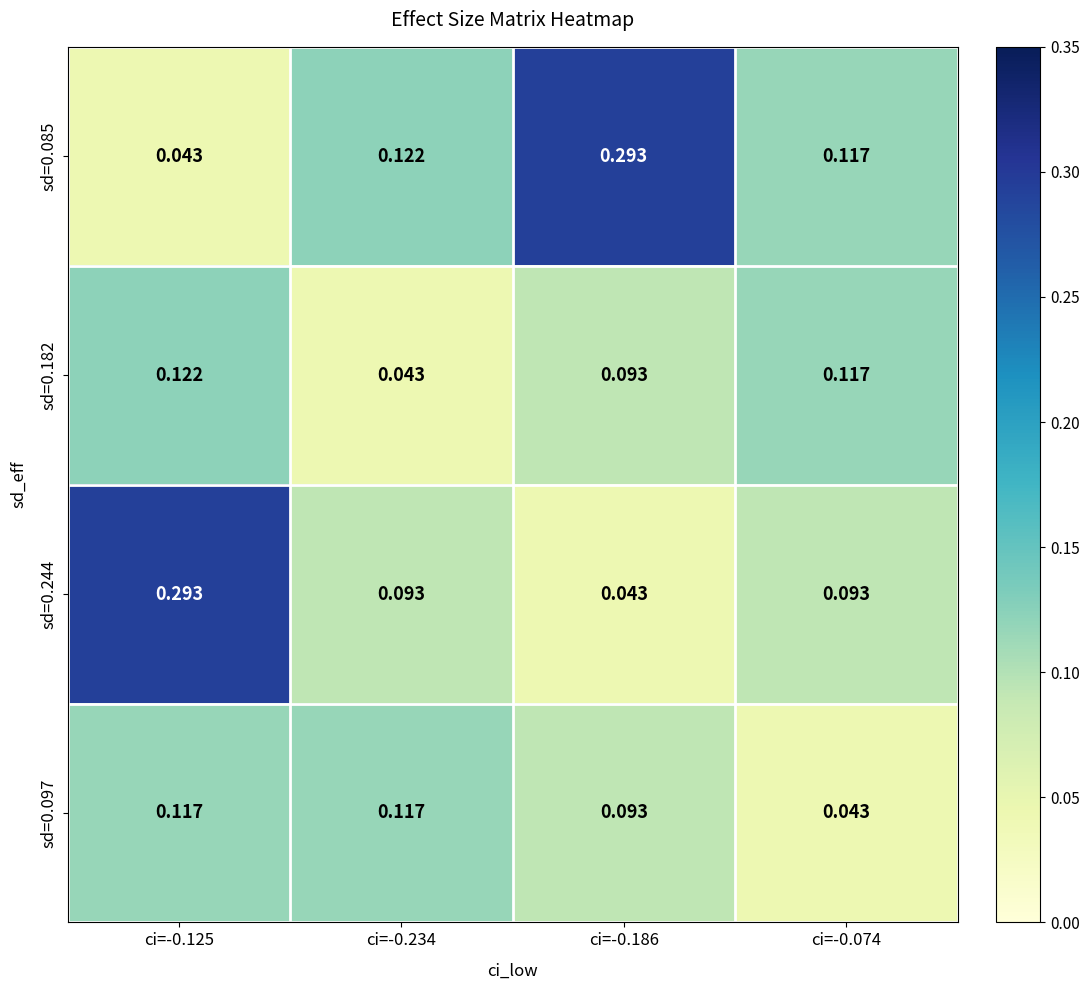

How many series are shown in this chart?

4